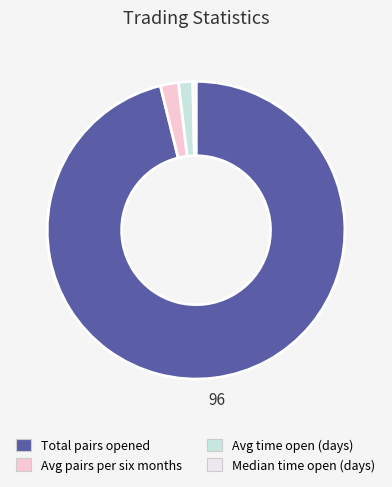

Between Total pairs opened and Avg pairs per six months, which is larger?

Total pairs opened